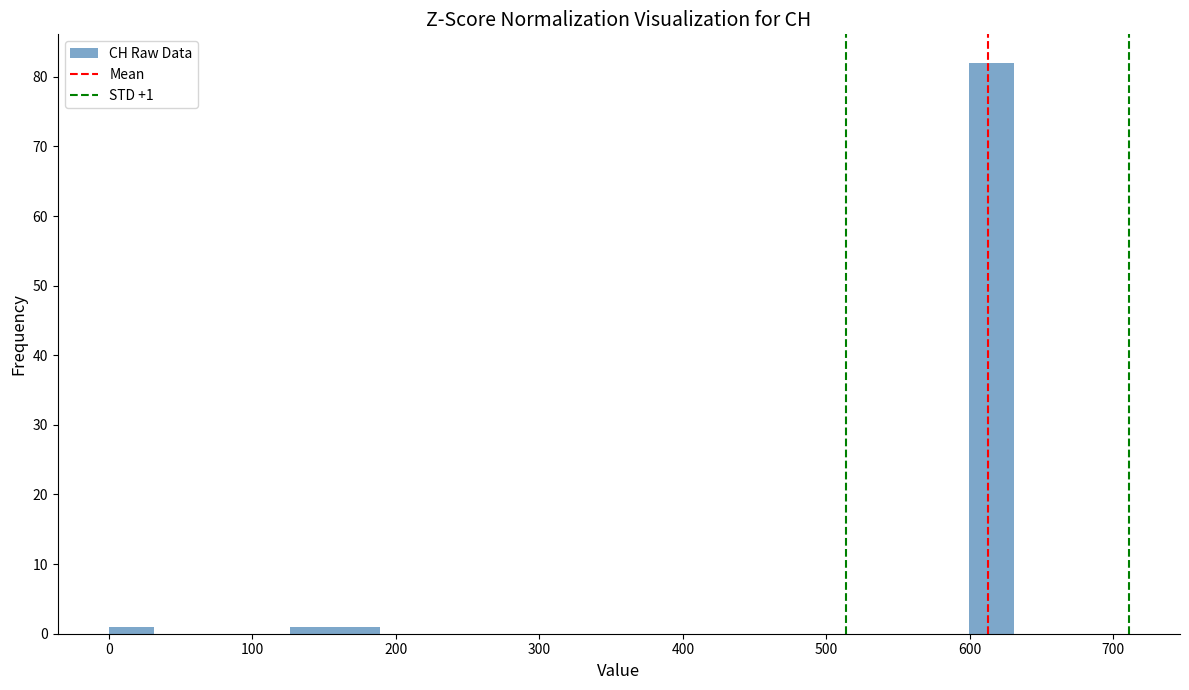

Read against the x-axis, roughly where is the centre of the tallest bar?

620